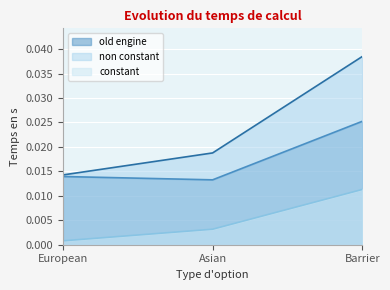

The non constant series shows 0.0 at Barrier. True or false?

True